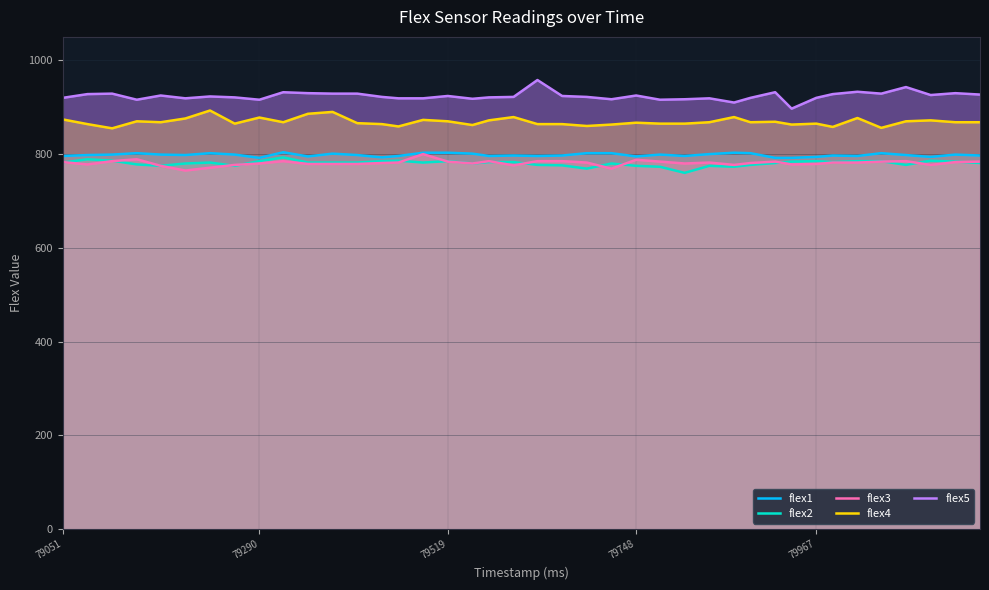

In flex1, how many points are lower than both neighbors (excluding endpoints)?

10